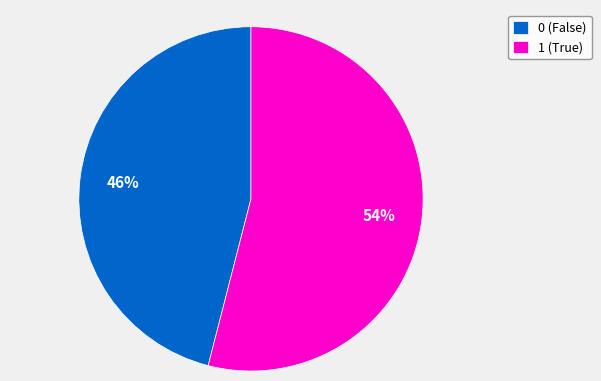

True or false: 1 accounts for 43% of the total.

False